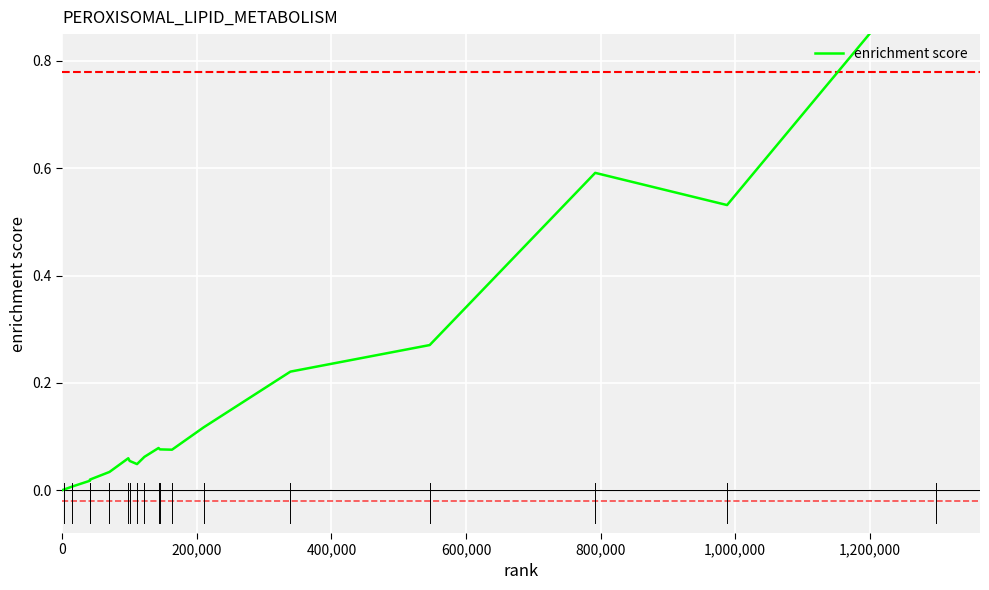

Is this an area chart (filled region under the line)?

No